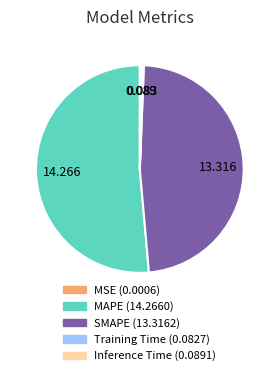

Which category accounts for the majority?

MAPE